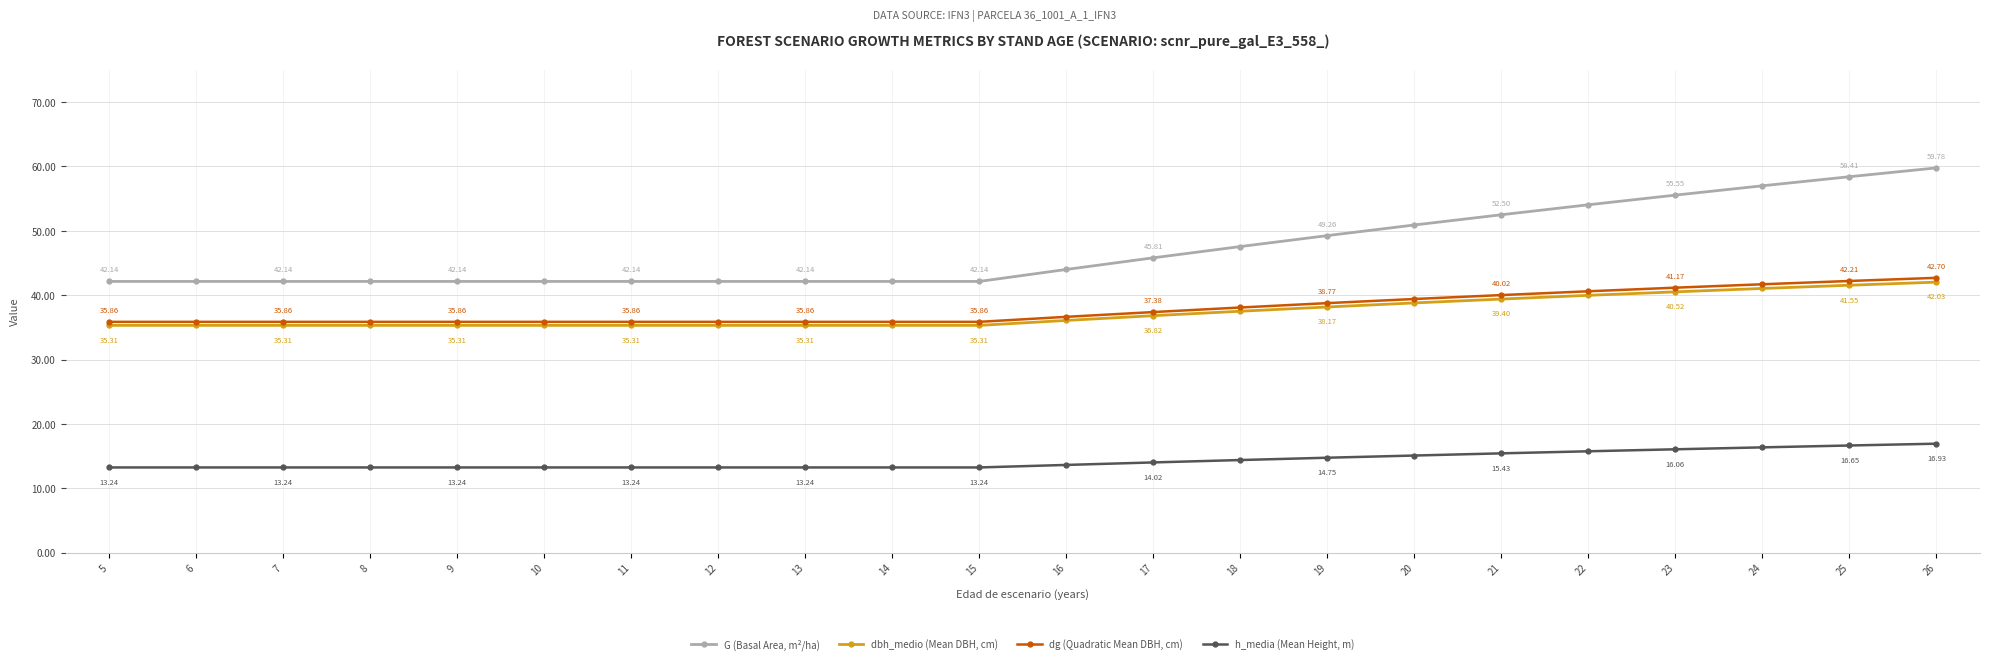

Rank the series at 17 from lowest to highest value.

h_media (Mean Height, m), dbh_medio (Mean DBH, cm), dg (Quadratic Mean DBH, cm), G (Basal Area, m²/ha)